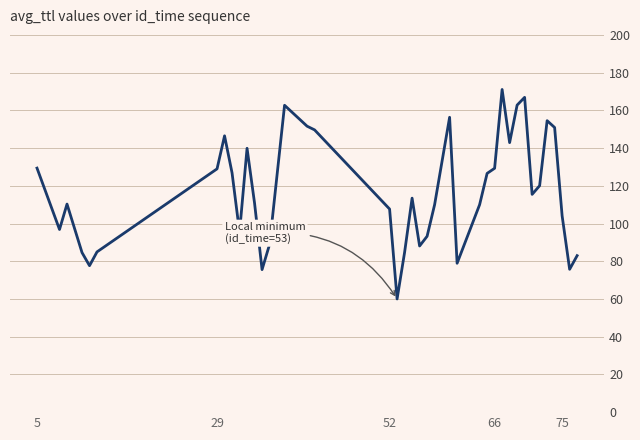

What is the smallest value displayed?

60.0